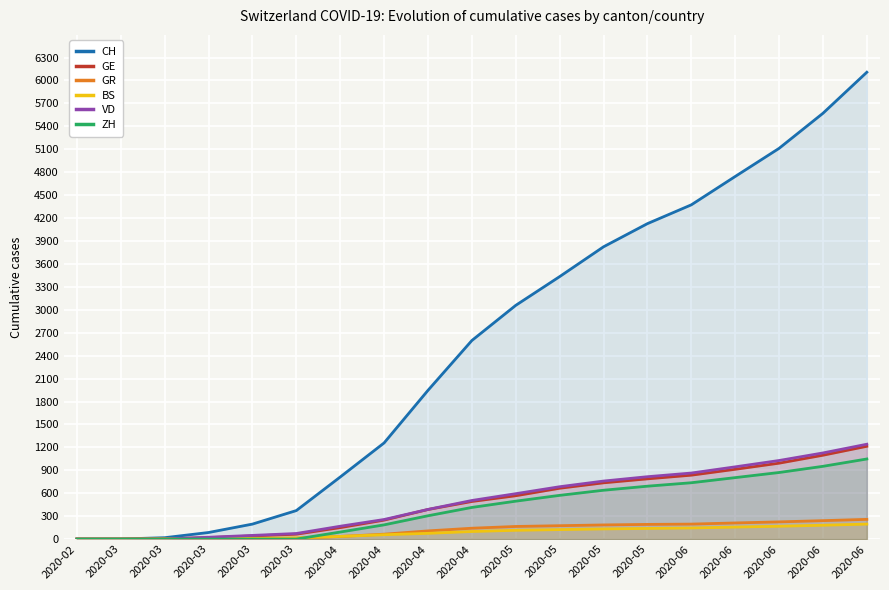

What is the value of the GE point at the 12th from the left?

567